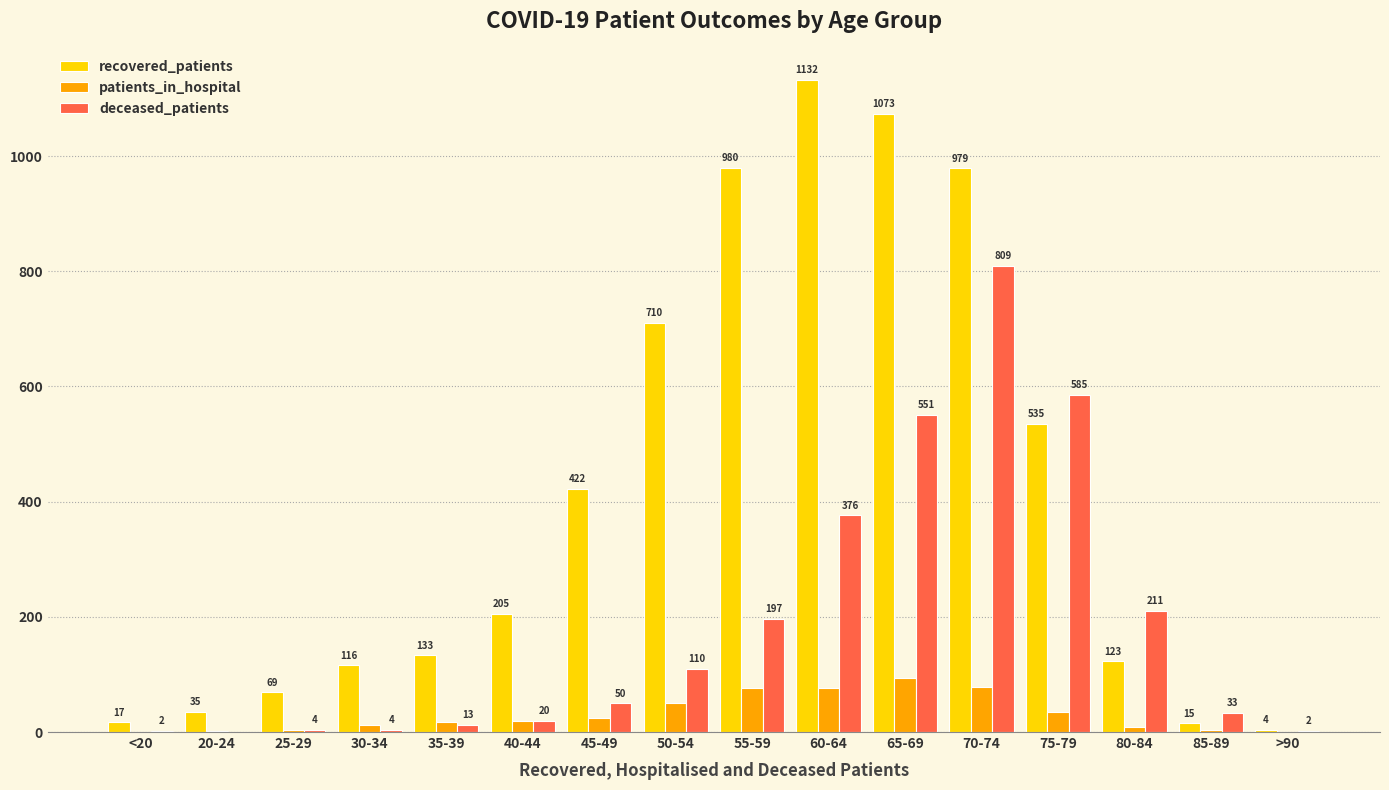

At which category does the chart reach its peak across all series?

60-64